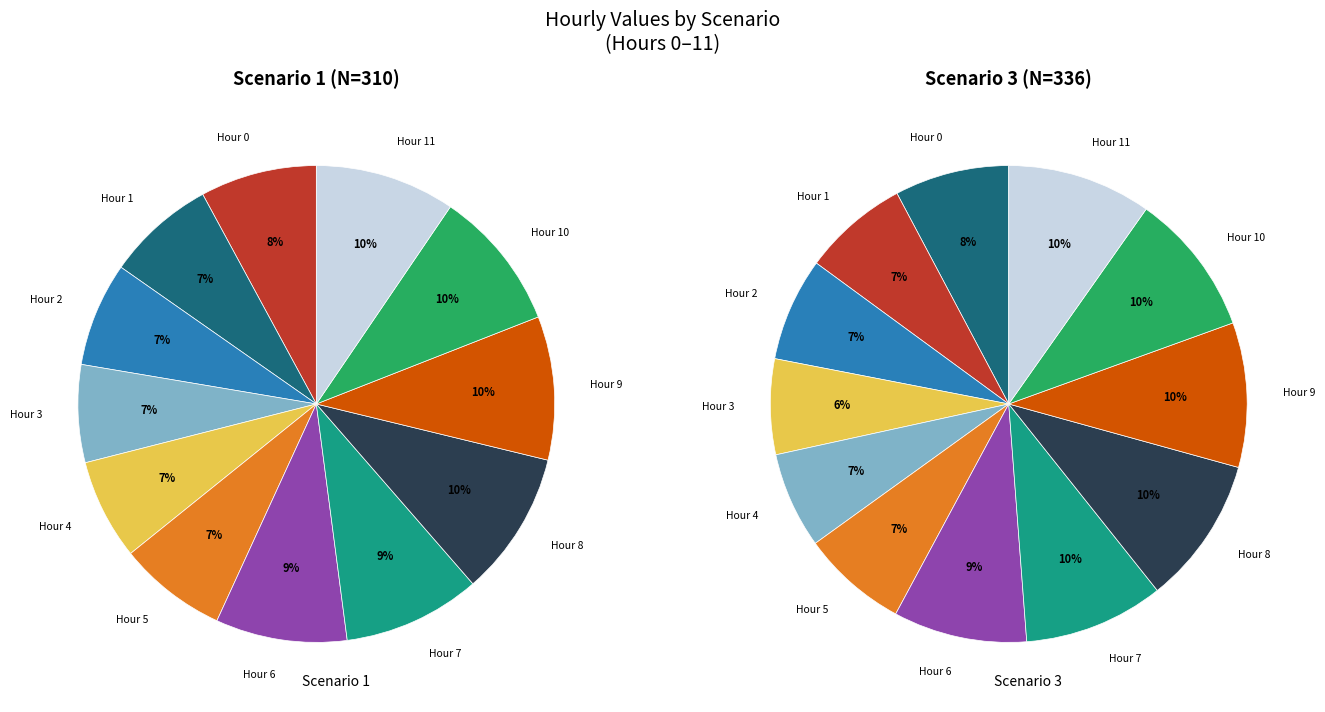

What percentage is the 4 slice, to the nearest percent?

7%